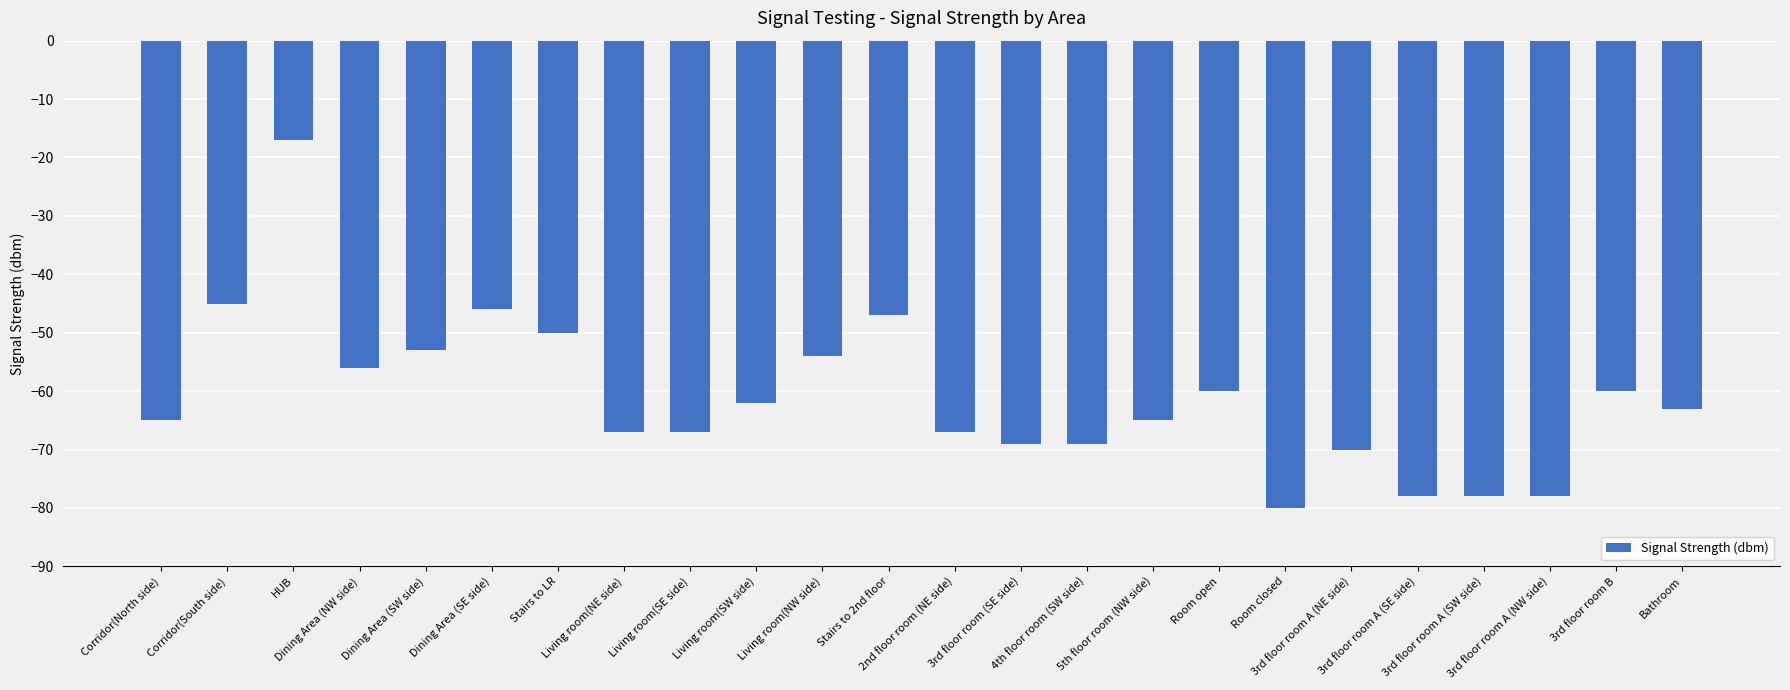

What is the difference between the values at 3rd floor room (SE side) and Corridor(North side)?

4